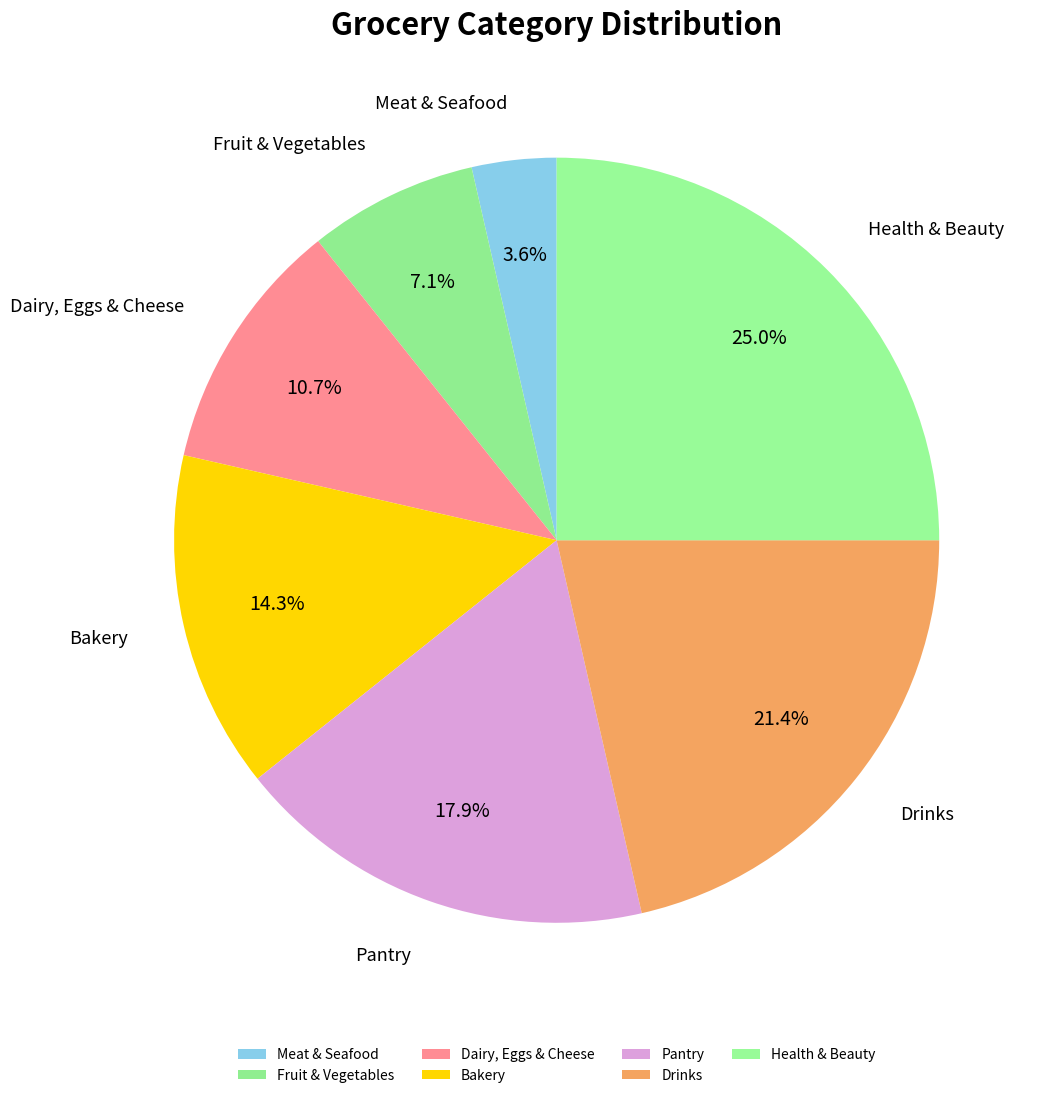

To the nearest percent, what percentage of the pie is Dairy, Eggs & Cheese?

11%